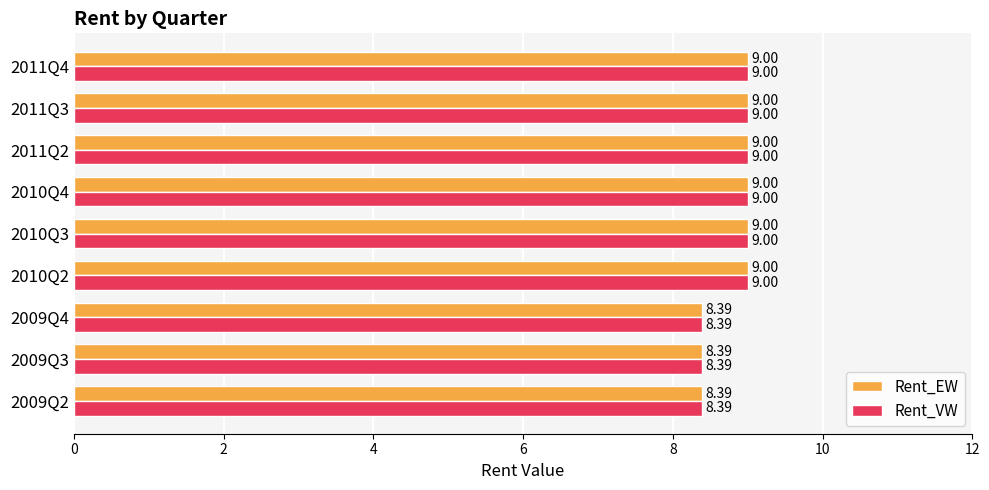

At how many categories does at least one series exceed 8?

9